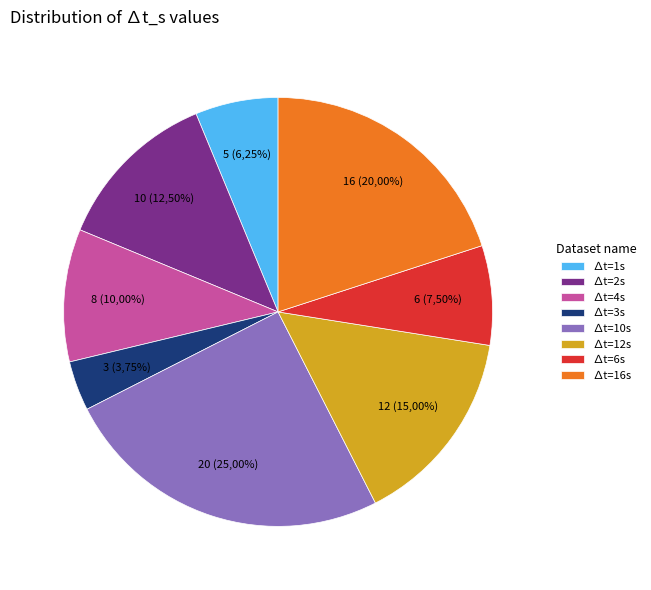

Which has a higher value, 10 or 2?

10